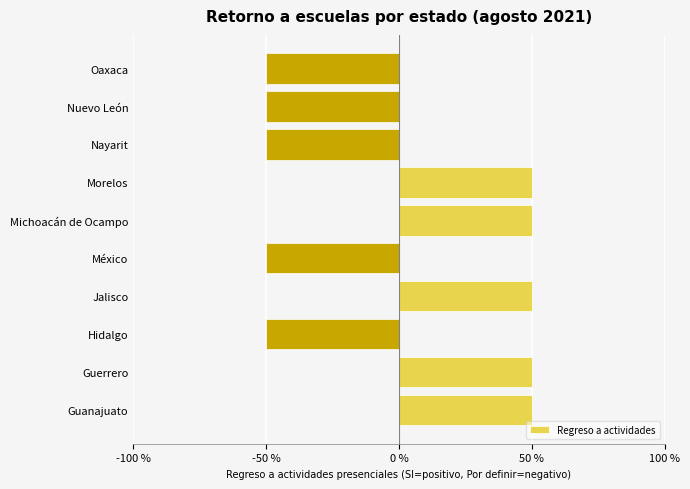

Are the bars horizontal?

Yes